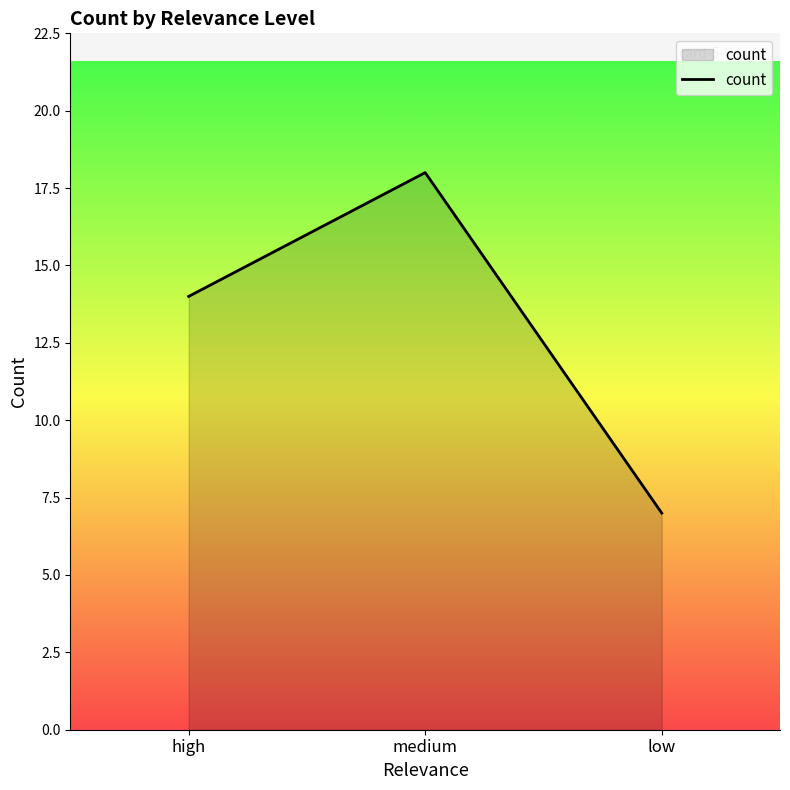

Read the value at medium.

18